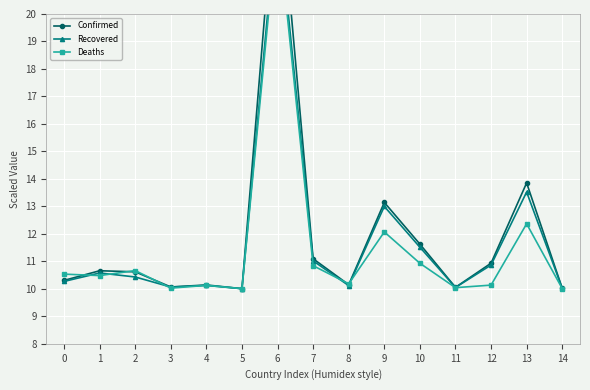

How many distinct data groups are displayed?

3